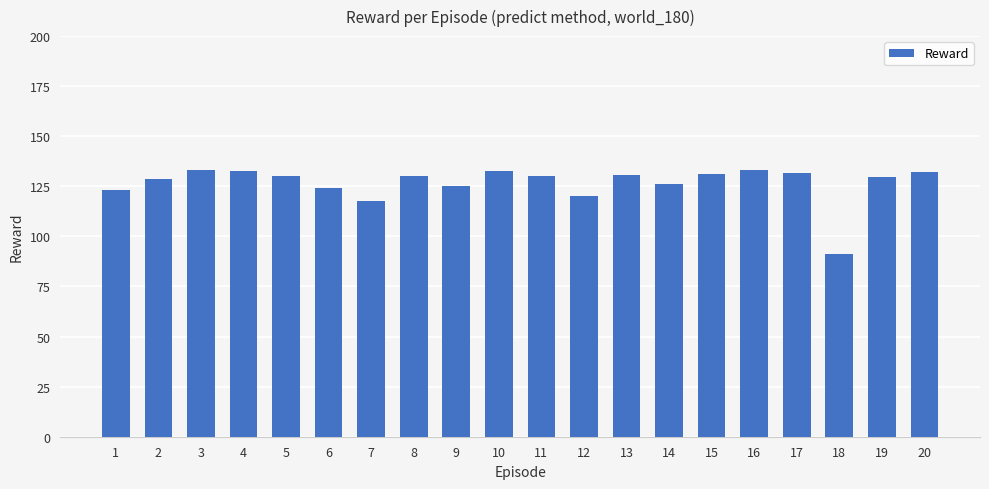

What is the greatest value displayed?

133.3